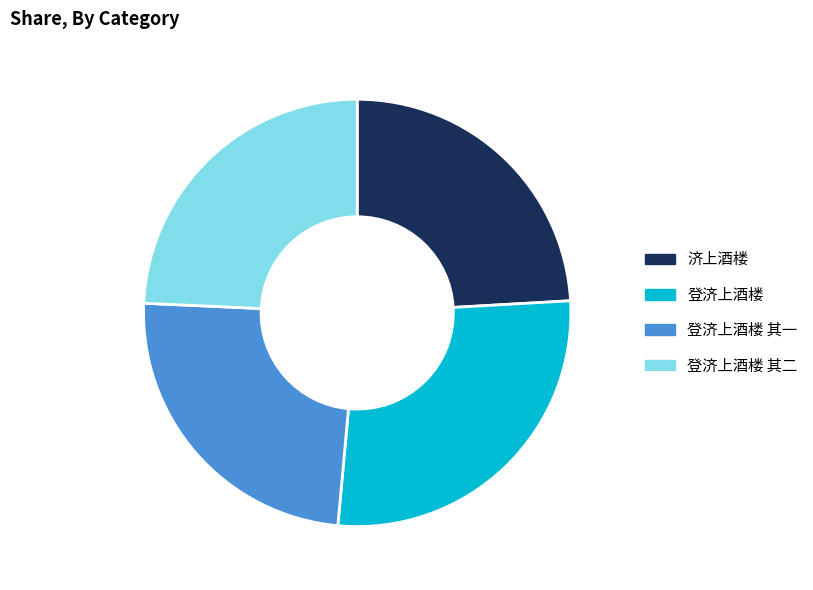

True or false: 济上酒楼 accounts for 24% of the total.

True